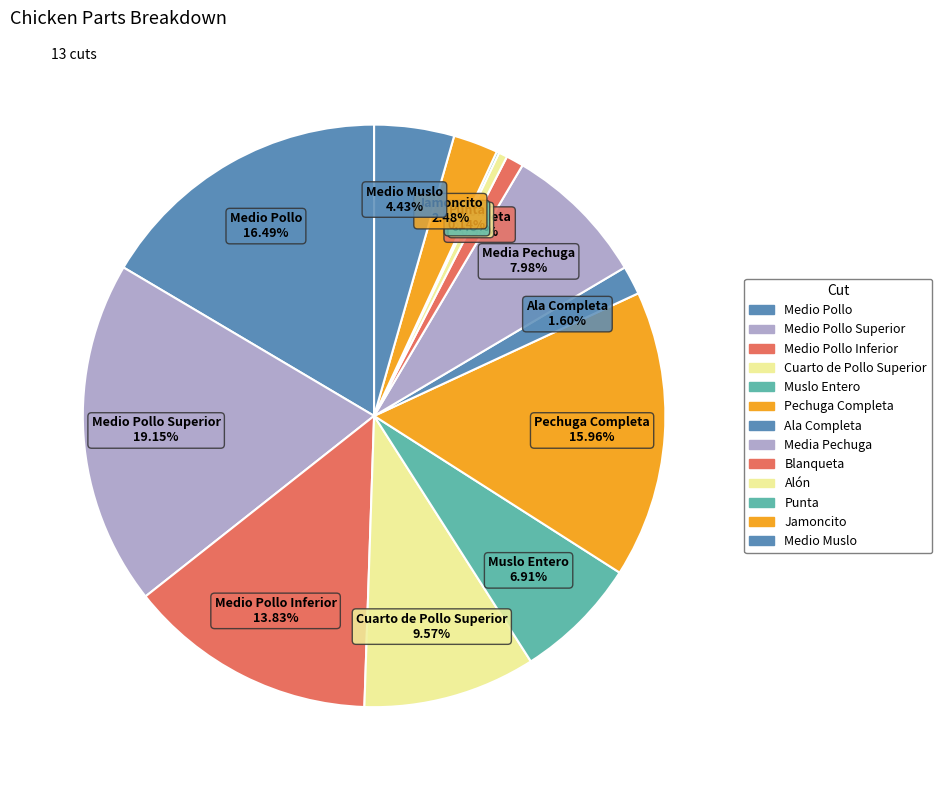

Which slice is the largest?

Medio Pollo Superior